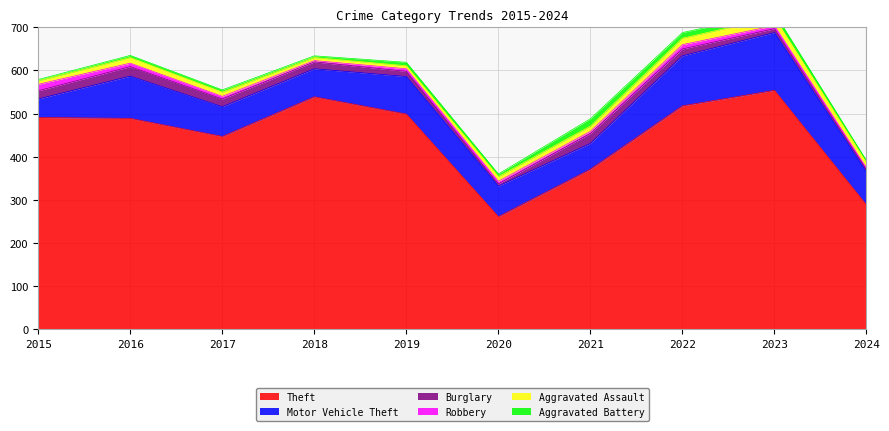

Which label corresponds to the smallest value in the chart?

2018